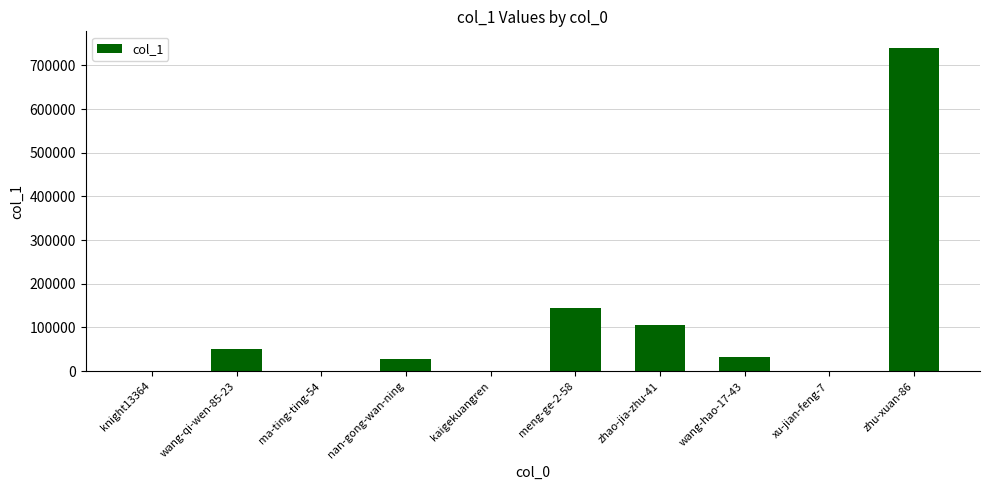

How many series are shown in this chart?

1